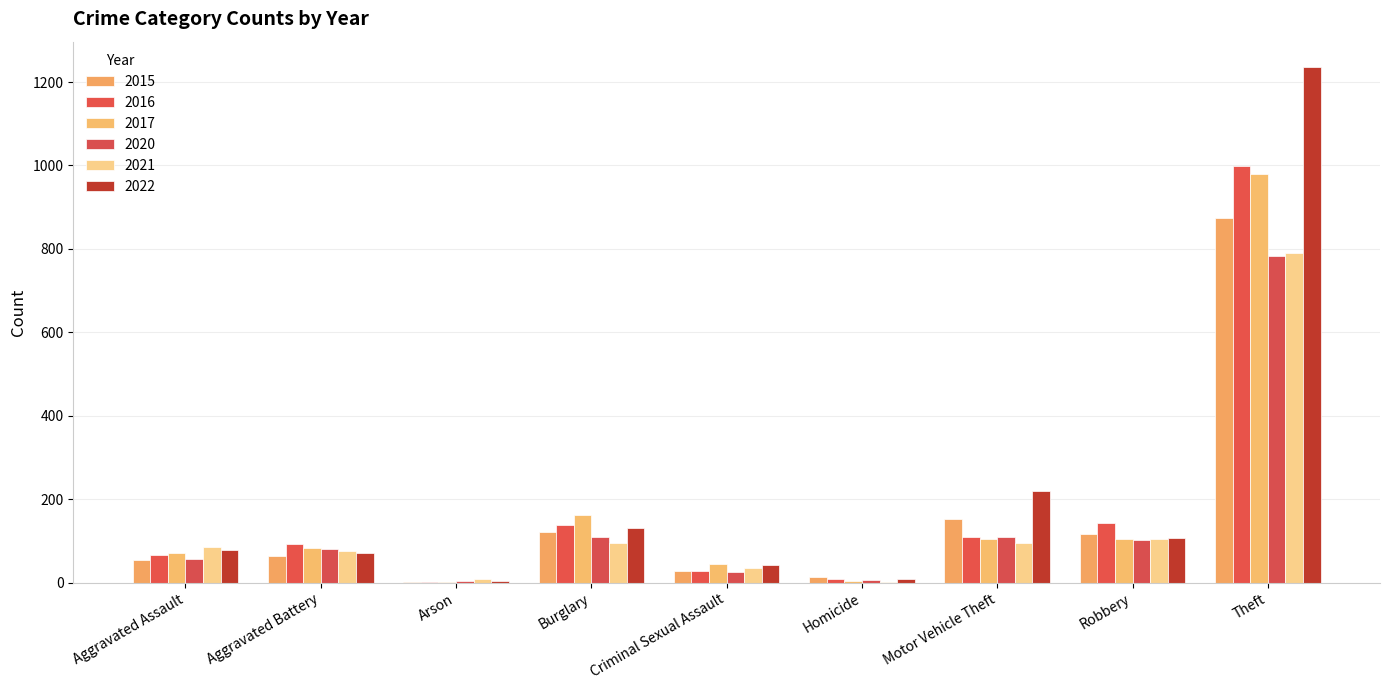

Which series has the largest range (max minus min)?

2022